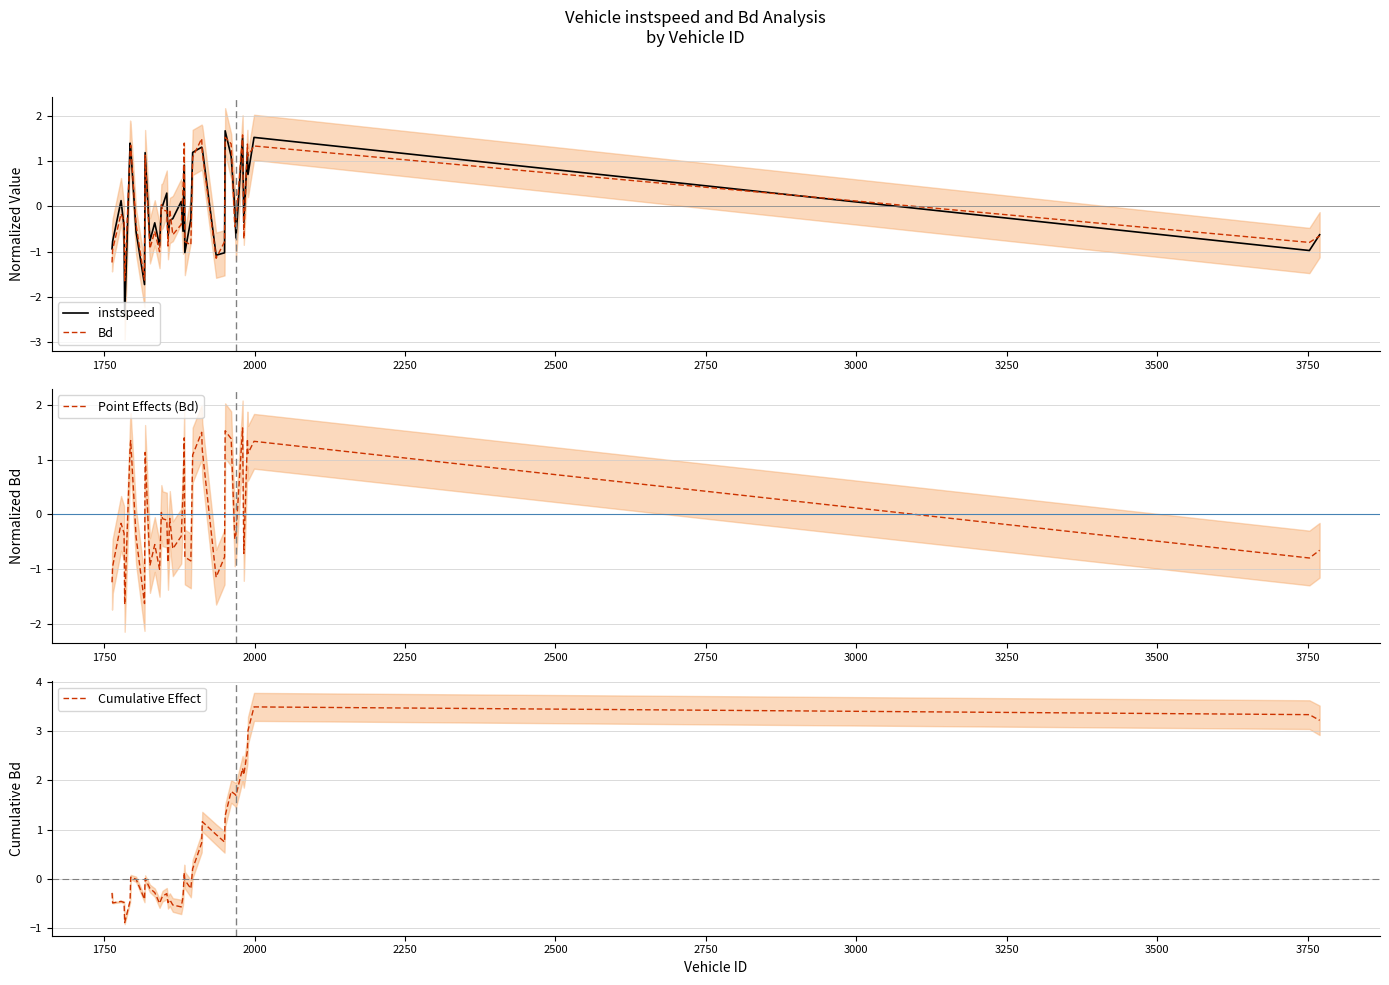

True or false: Cumulative Effect has more than 1 interior local peaks.

True